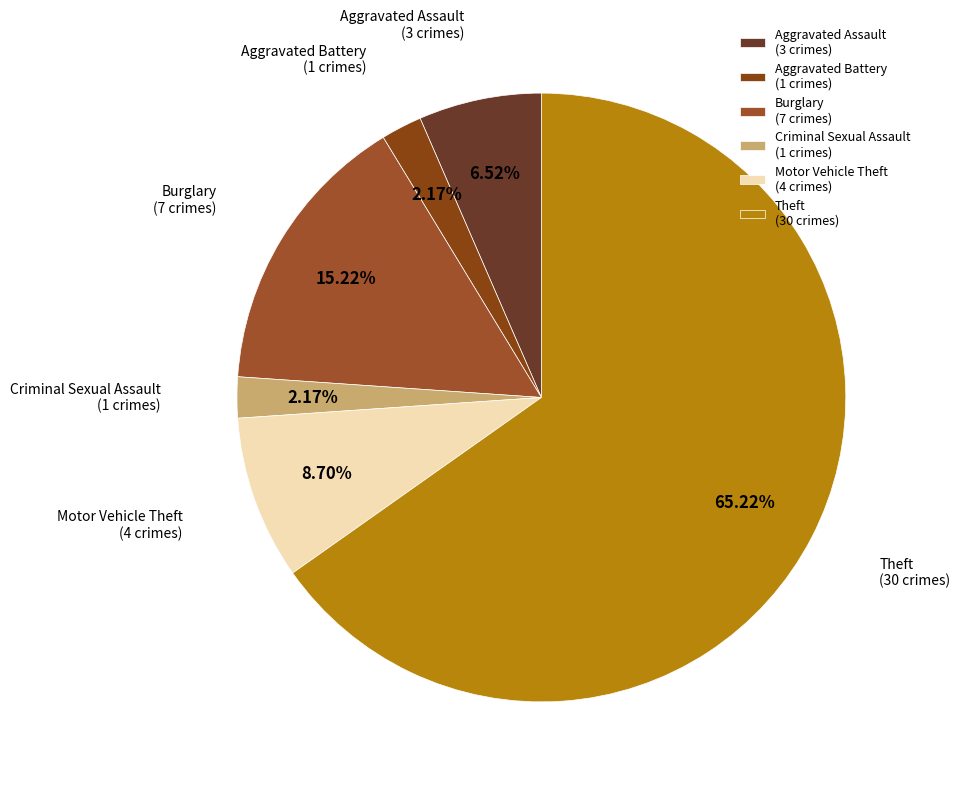

To the nearest percent, what portion does Aggravated Assault represent?

7%